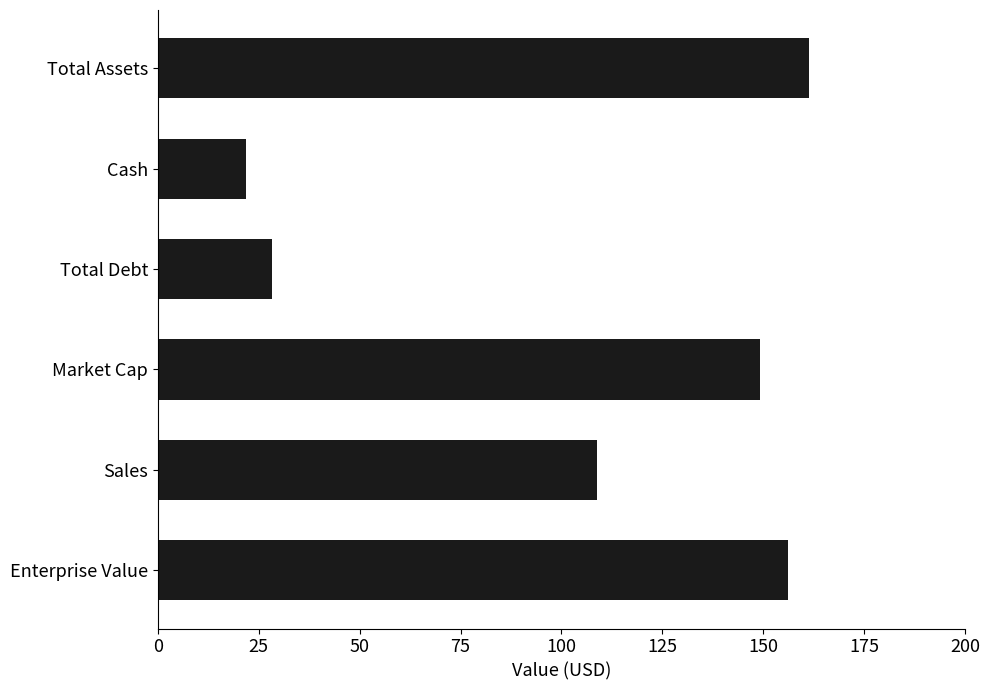

How many data points are above 149?

3